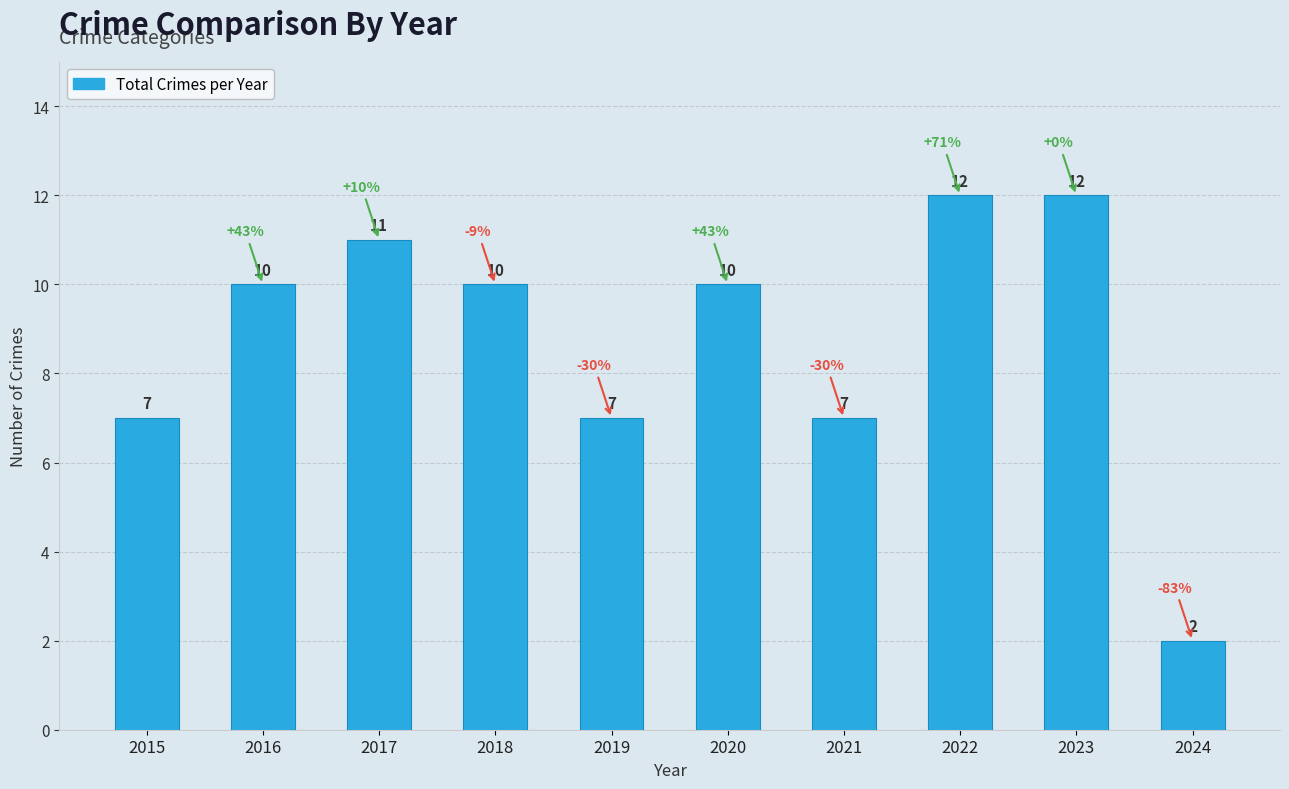

What is the greatest value displayed?

12